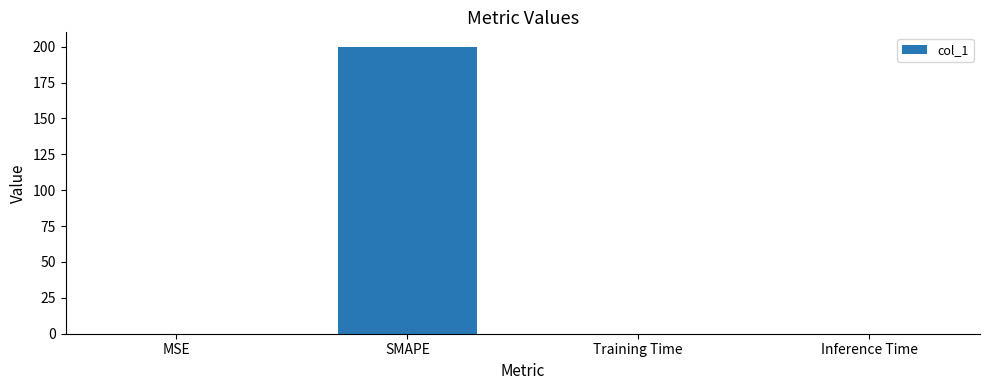

What is the change in value from SMAPE to Inference Time?

-200.0